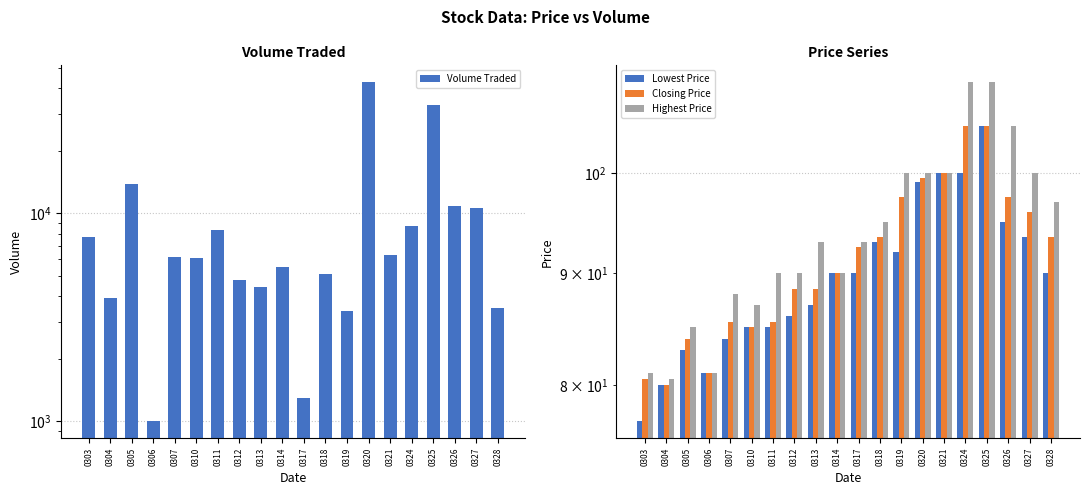

Reading right to left, what are all the values shown in this chart?

Volume Traded: 3500.0	10600.0	10900.0	33300.0	8700.0	6300.0	42700.0	3400.0	5100.0	1300.0	5500.0	4400.0	4800.0	8300.0	6100.0	6200.0	1000.0	13900.0	3900.0	7700.0
Lowest Price: 90.0	93.5	95.0	105.0	100.0	100.0	99.0	92.0	93.0	90.0	90.0	87.0	86.0	85.0	85.0	84.0	81.0	83.0	80.0	77.0
Closing Price: 93.5	96.0	97.5	105.0	105.0	100.0	99.5	97.5	93.5	92.5	90.0	88.5	88.5	85.5	85.0	85.5	81.0	84.0	80.0	80.5
Highest Price: 97.0	100.0	105.0	110.0	110.0	100.0	100.0	100.0	95.0	93.0	90.0	93.0	90.0	90.0	87.0	88.0	81.0	85.0	80.5	81.0